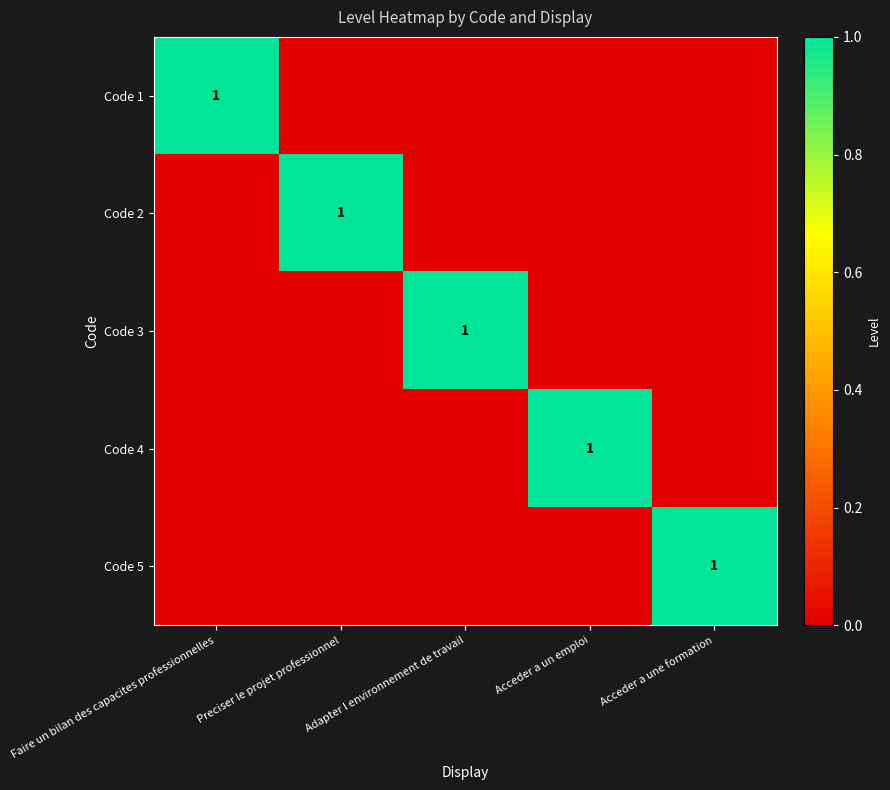

What is the maximum value for Code 3?

1